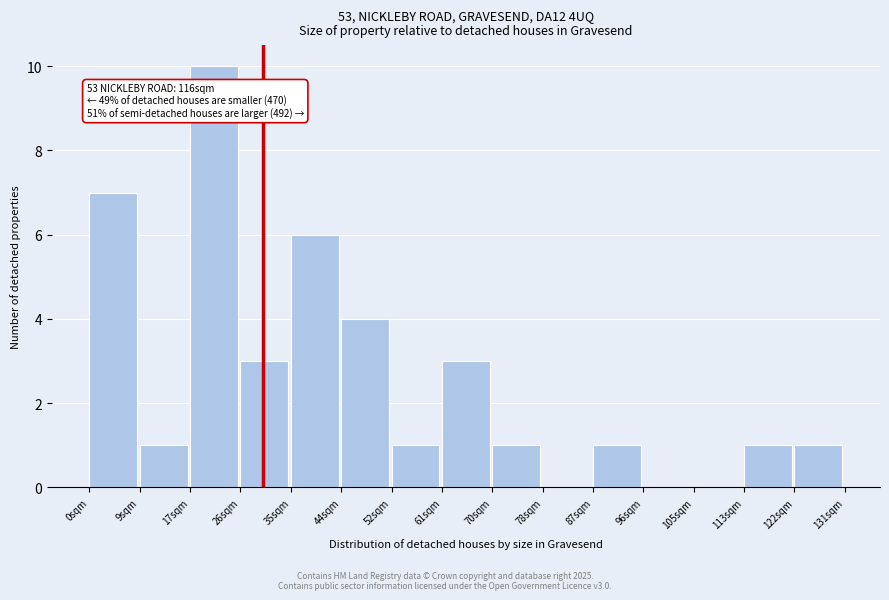

Reading left to right, transcribe all the data shown in this chart.

0sqm=7	9sqm=1	17sqm=10	26sqm=3	35sqm=6	44sqm=4	52sqm=1	61sqm=3	70sqm=1	78sqm=0	87sqm=1	96sqm=0	105sqm=0	113sqm=1	122sqm=1